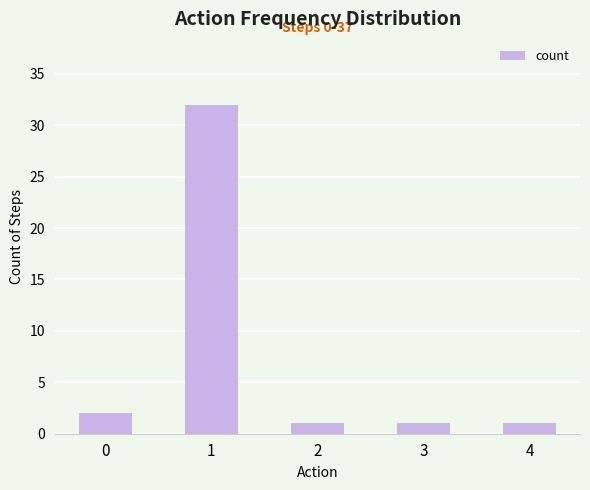

What is the difference between the maximum and minimum values?

31